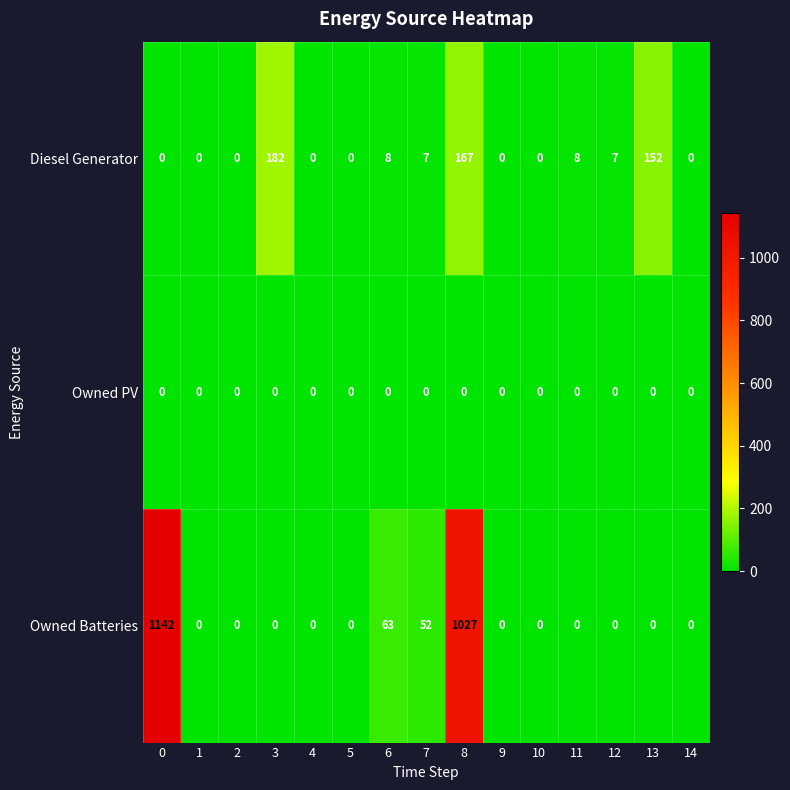

The value of Diesel Generator at 10 is 0. True or false?

True